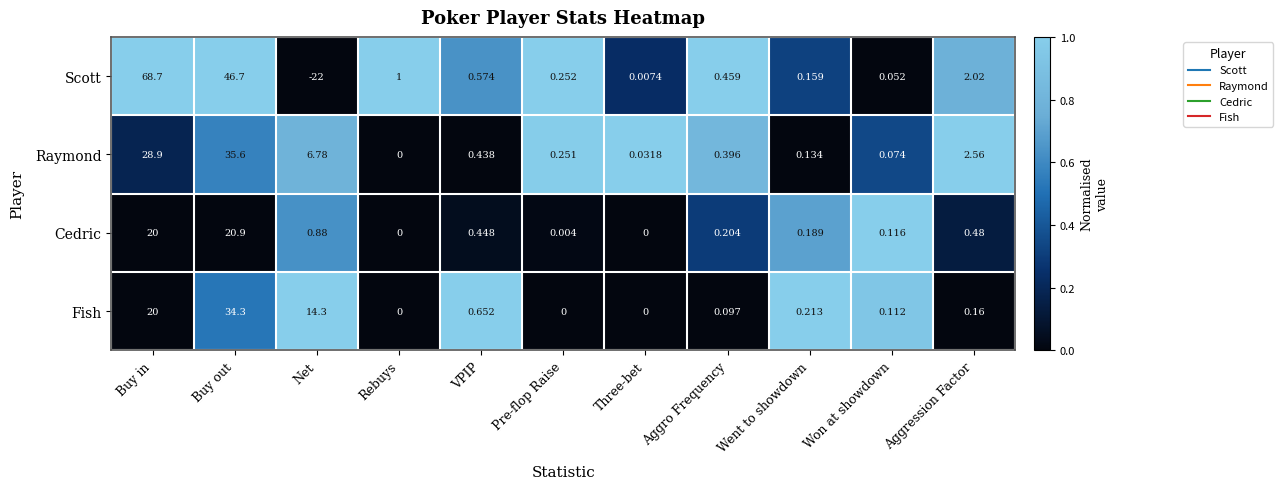

Which label corresponds to the smallest value in the chart?

Net